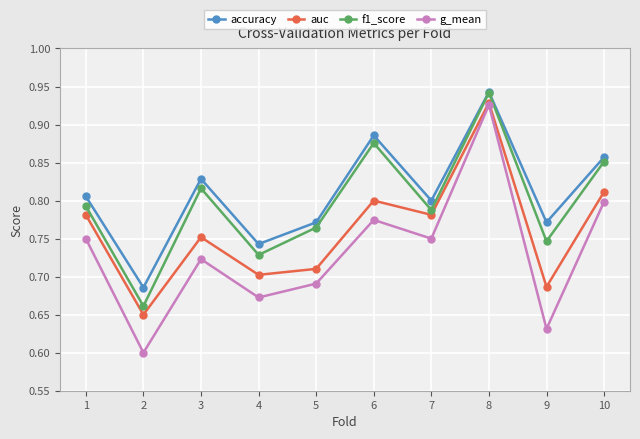

Where is the first local minimum for auc?

2